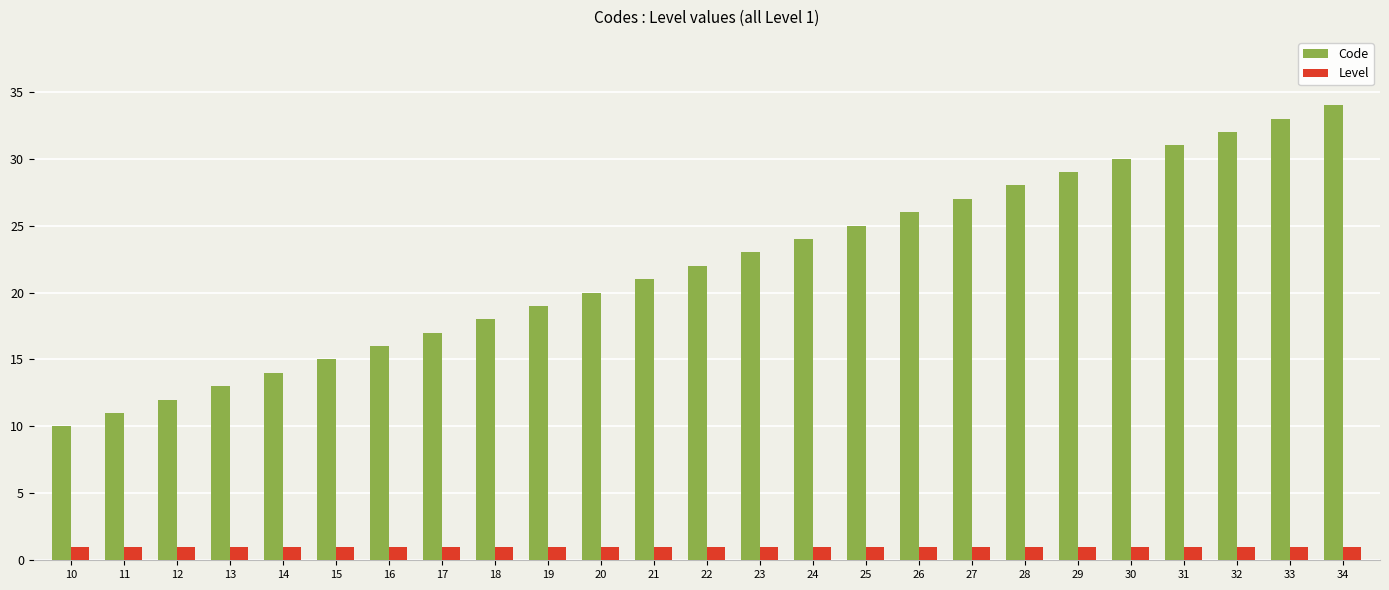

What is the lowest value of the Code series?

10